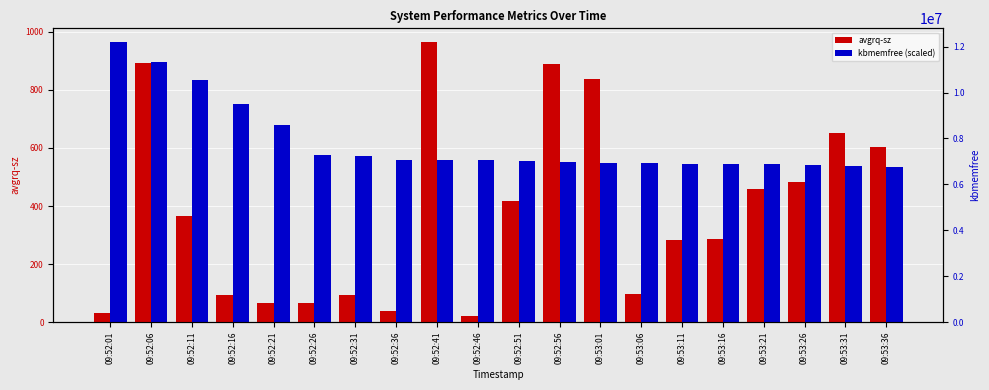

How many bars are there in each group?

2